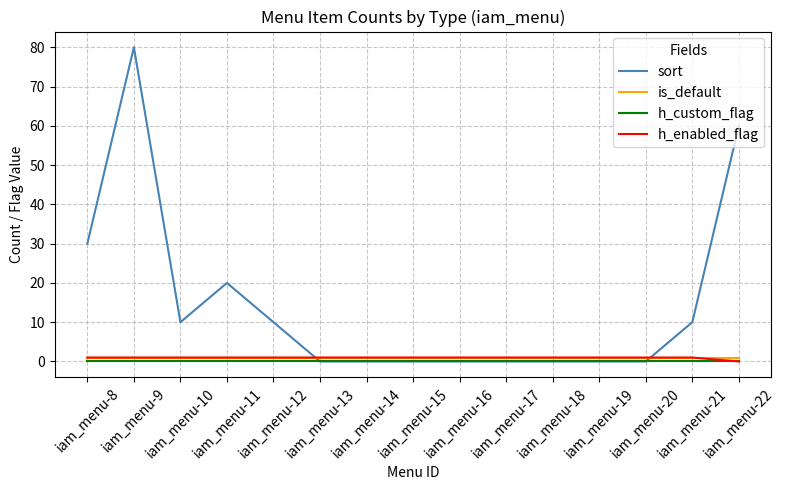

Which series has the largest total across all categories?

sort